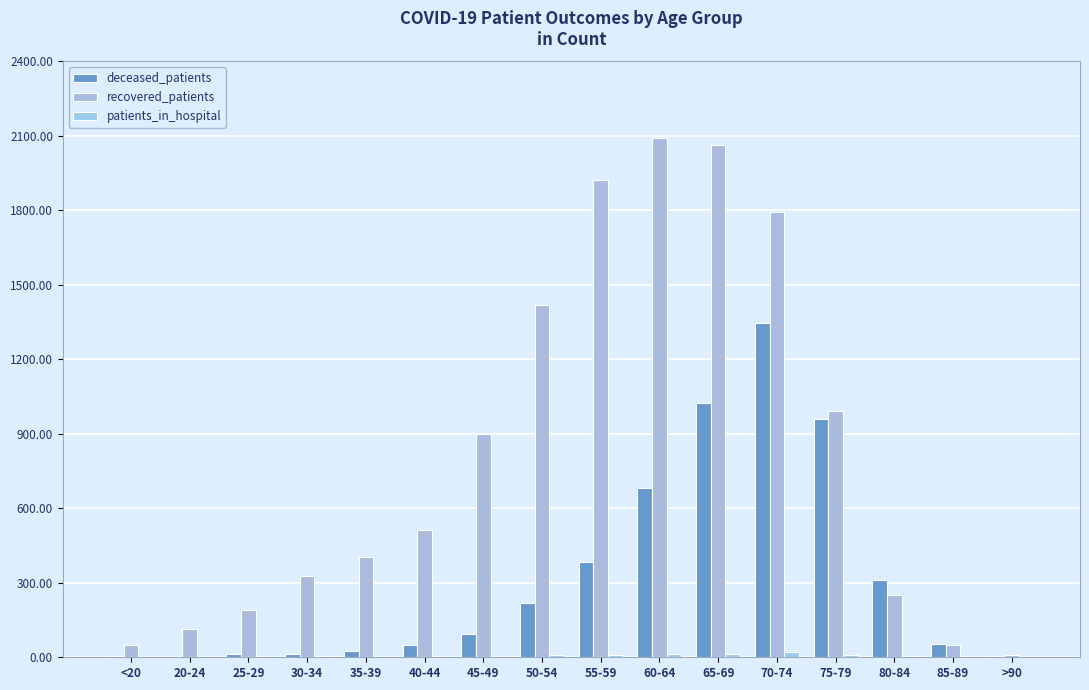

Count the number of categories in the chart.

16